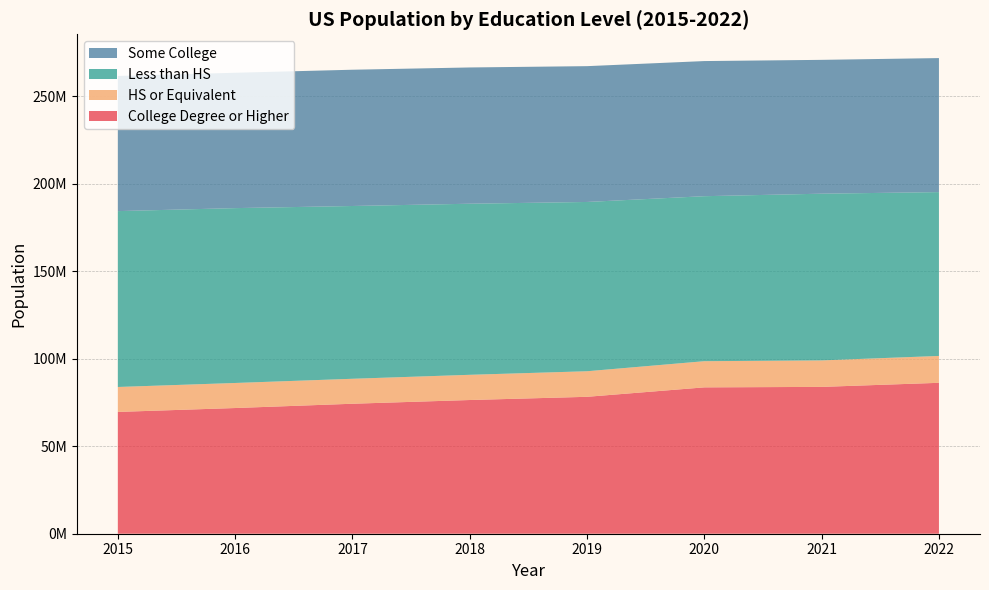

Reading left to right, extract all data points from this chart.

College Degree or Higher: 2015=69599821	2016=71823157	2017=74271608	2018=76402617	2019=78234691	2020=83631817	2021=83901822	2022=86232183
HS or Equivalent: 2015=14252270	2016=14313563	2017=14269838	2018=14406029	2019=14608964	2020=14957182	2021=15135396	2022=15355735
Less than HS: 2015=100493776	2016=99922254	2017=98729876	2018=97758814	2019=96729845	2020=94284449	2021=95263446	2022=93624612
Some College: 2015=77242223	2016=77349618	2017=77863129	2018=77864453	2019=77606188	2020=77212624	2021=76477162	2022=76577622